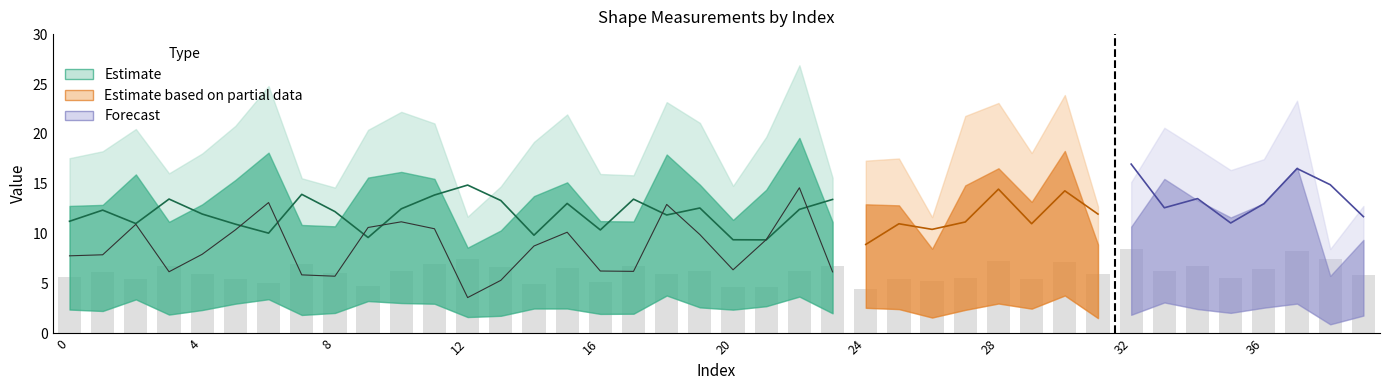

Which label corresponds to the largest value in the chart?

22